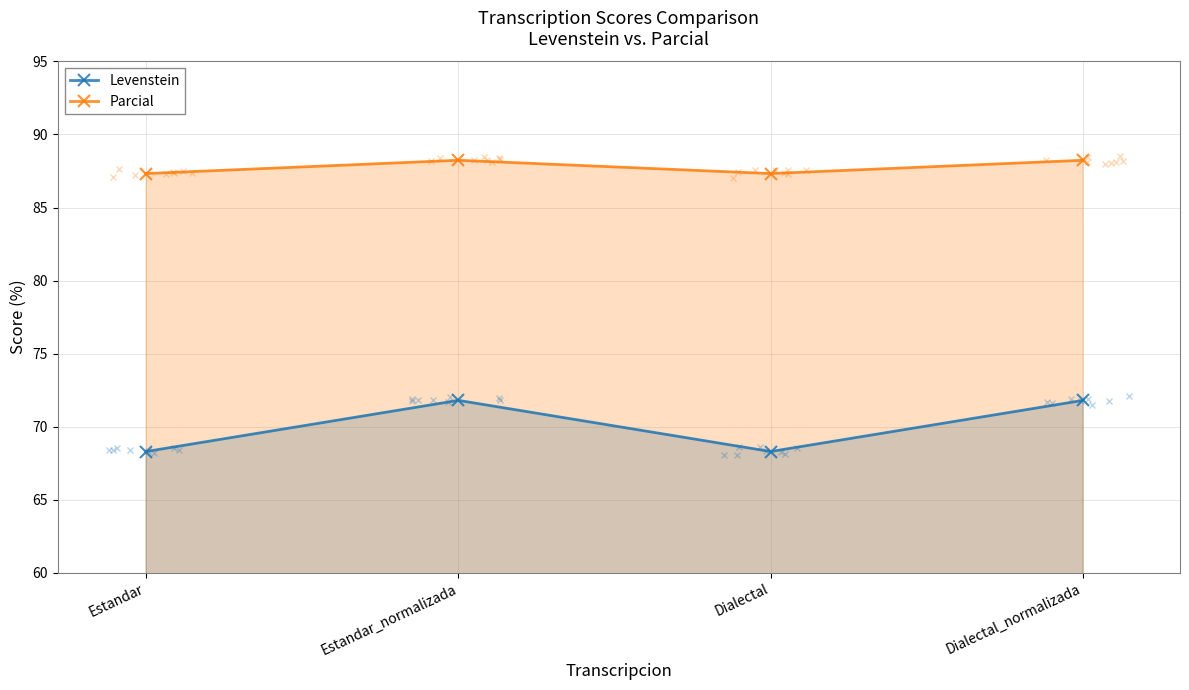

What are all the series names shown in the legend?

Levenstein, Parcial